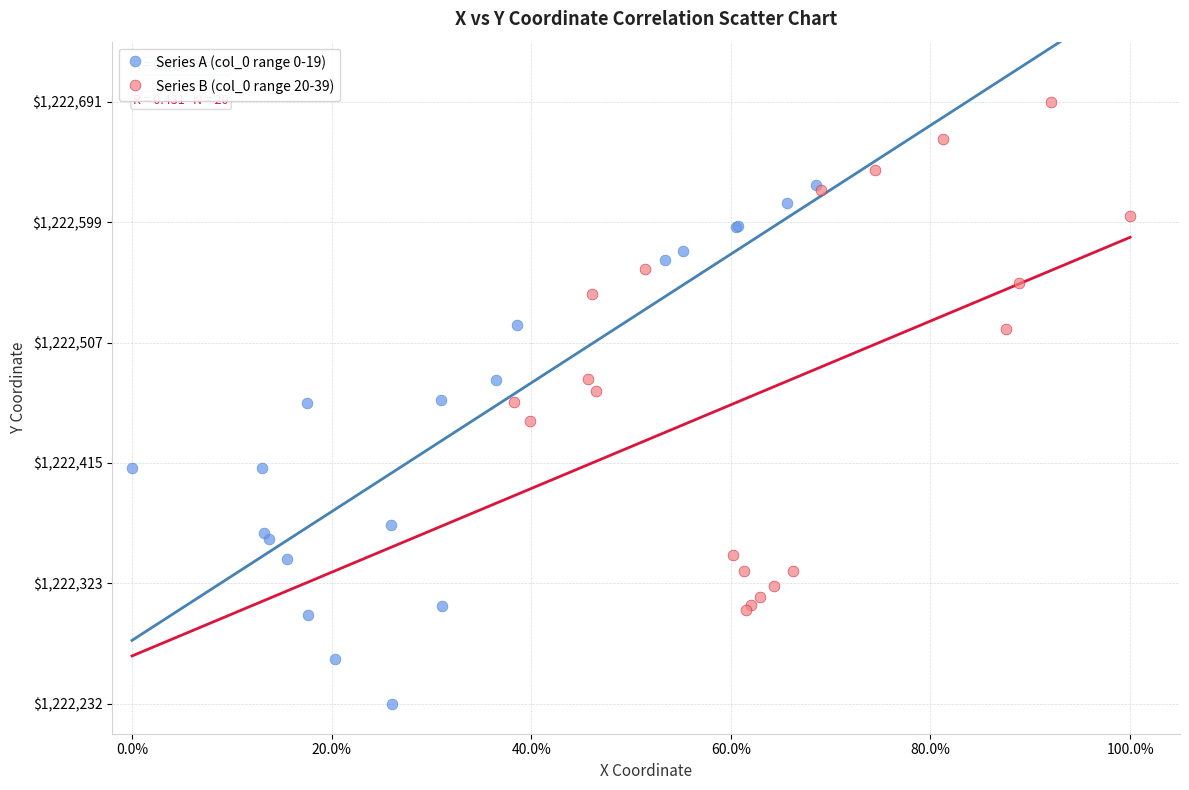

Which series has the largest Y range (max minus min)?

Series A (col_0 range 0-19)